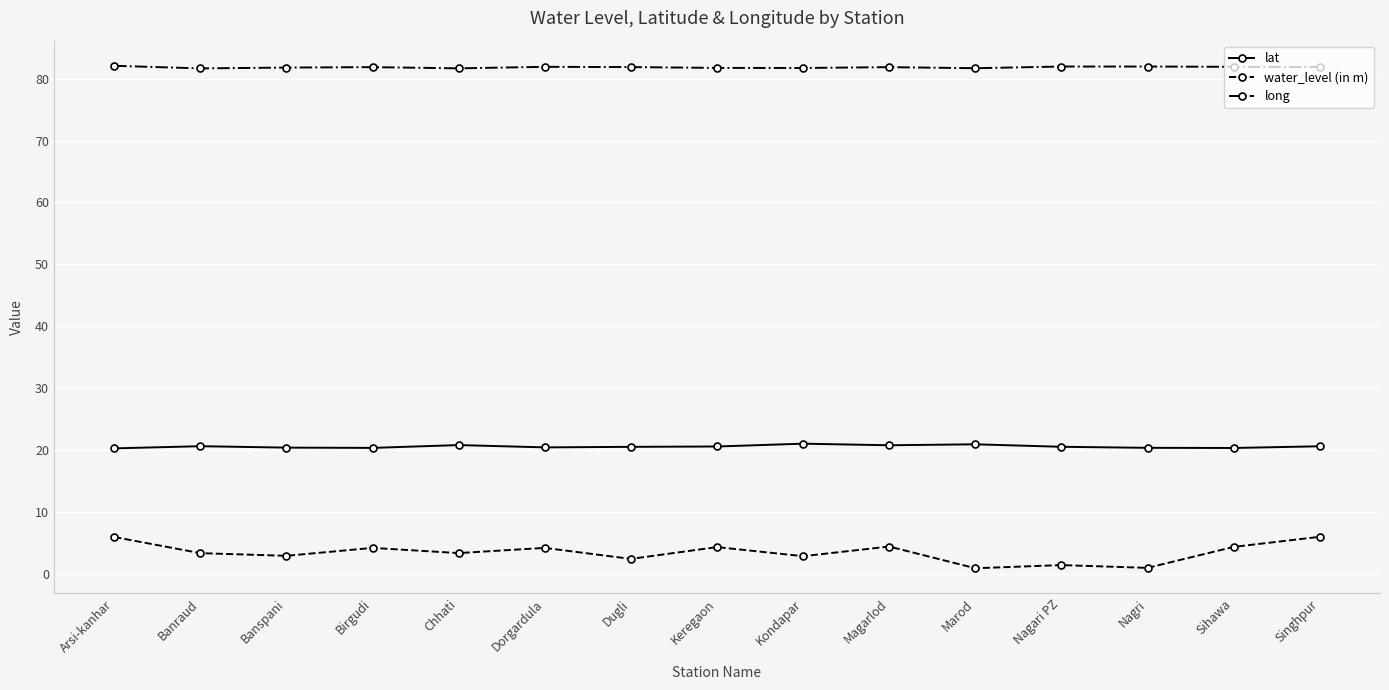

Does the chart display data point markers on the line(s)?

Yes